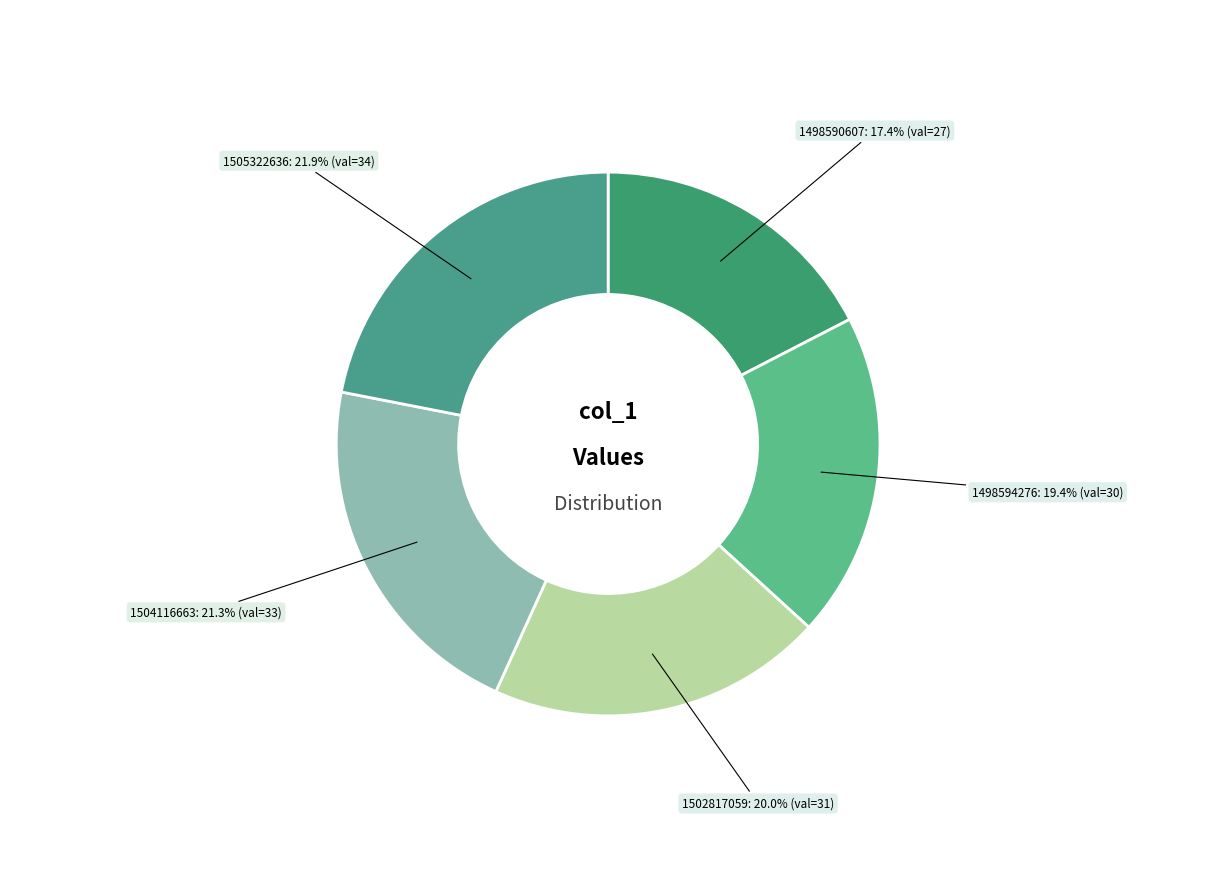

What percentage is the 1505322636 slice, to the nearest percent?

22%